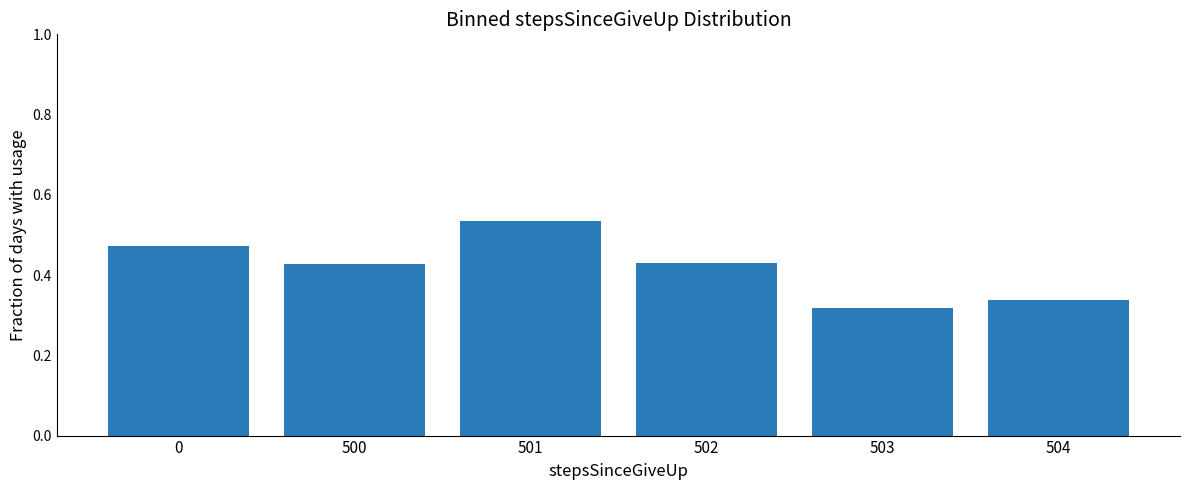

How many values are between 0 and 1?

6